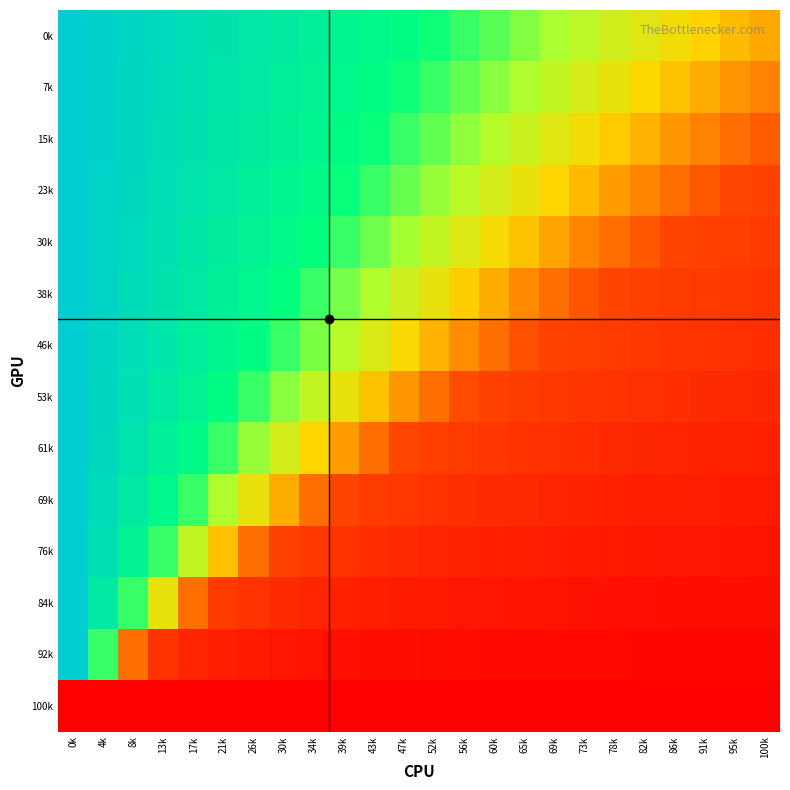

What is the spread (max minus min) of values at 52k?

0.7